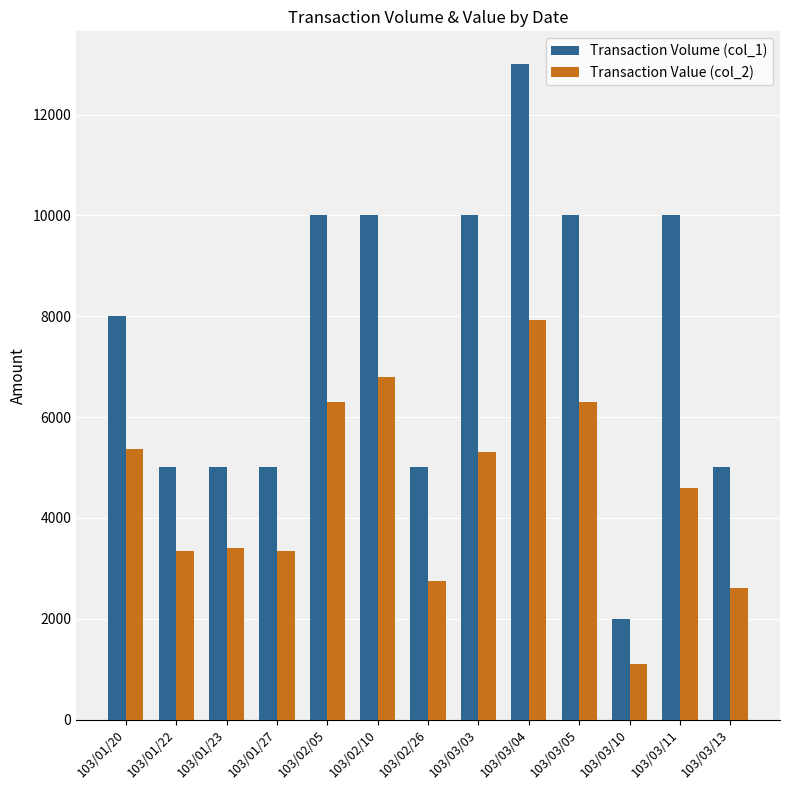

Which series has the largest range (max minus min)?

Transaction Volume (col_1)